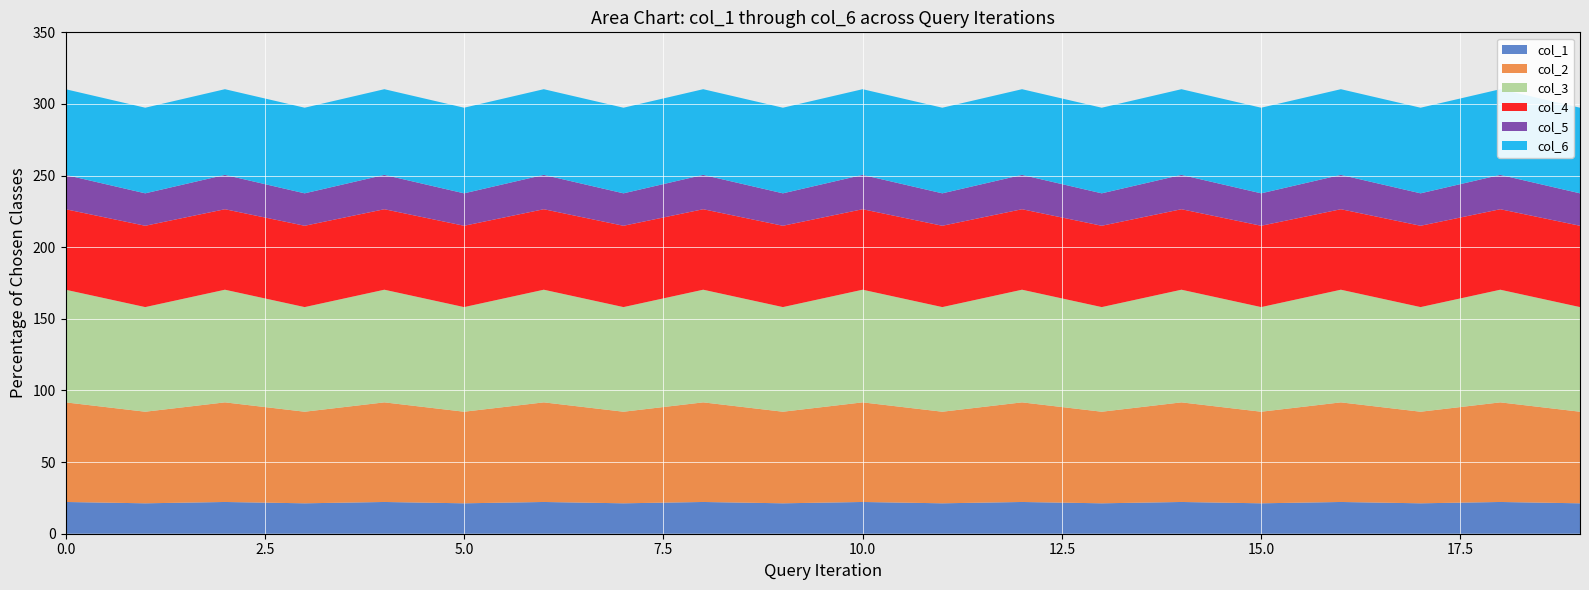

Reading right to left, extract all data points from this chart.

col_1: 21.2	22.2	21.2	22.2	21.2	22.2	21.2	22.2	21.2	22.2	21.2	22.2	21.2	22.2	21.2	22.2	21.2	22.2	21.2	22.2
col_2: 63.9	69.5	63.9	69.5	63.9	69.5	63.9	69.5	63.9	69.5	63.9	69.5	63.9	69.5	63.9	69.5	63.9	69.5	63.9	69.5
col_3: 73.0	78.6	73.0	78.6	73.0	78.6	73.0	78.6	73.0	78.6	73.0	78.6	73.0	78.6	73.0	78.6	73.0	78.6	73.0	78.6
col_4: 56.8	56.2	56.8	56.2	56.8	56.2	56.8	56.2	56.8	56.2	56.8	56.2	56.8	56.2	56.8	56.2	56.8	56.2	56.8	56.2
col_5: 22.6	24.0	22.6	24.0	22.6	24.0	22.6	24.0	22.6	24.0	22.6	24.0	22.6	24.0	22.6	24.0	22.6	24.0	22.6	24.0
col_6: 59.8	59.8	59.8	59.8	59.8	59.8	59.8	59.8	59.8	59.8	59.8	59.8	59.8	59.8	59.8	59.8	59.8	59.8	59.8	59.8